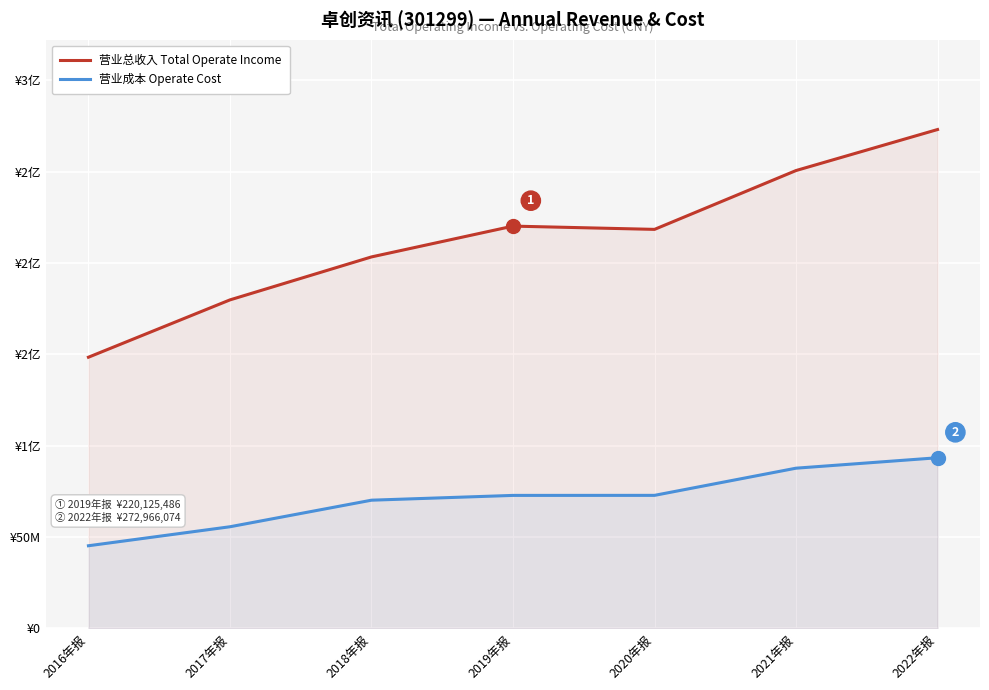

Which has a higher value, 2016年报 or 2017年报?

2017年报